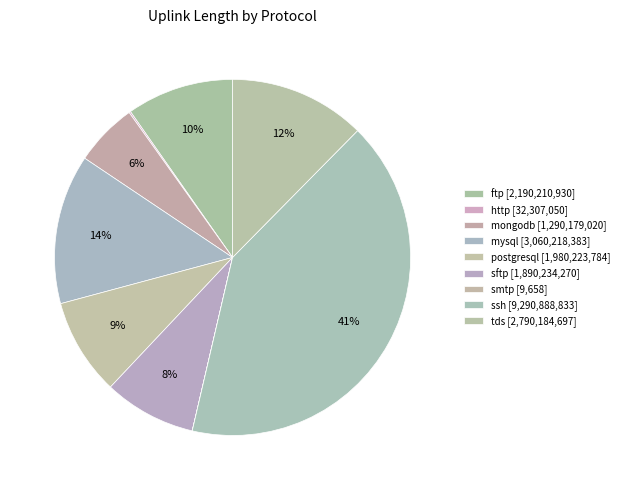

True or false: http accounts for 0% of the total.

True